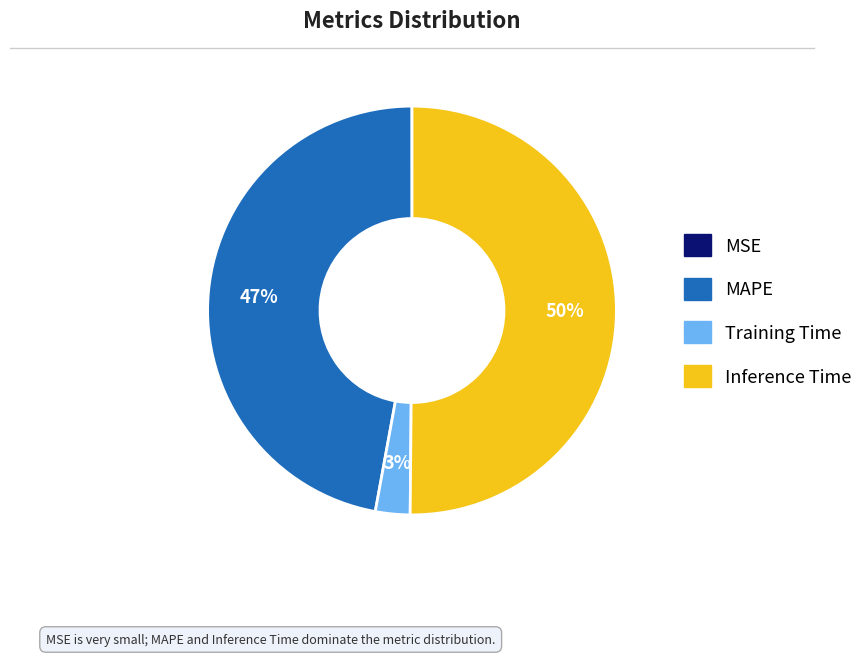

True or false: Training Time accounts for 15% of the total.

False